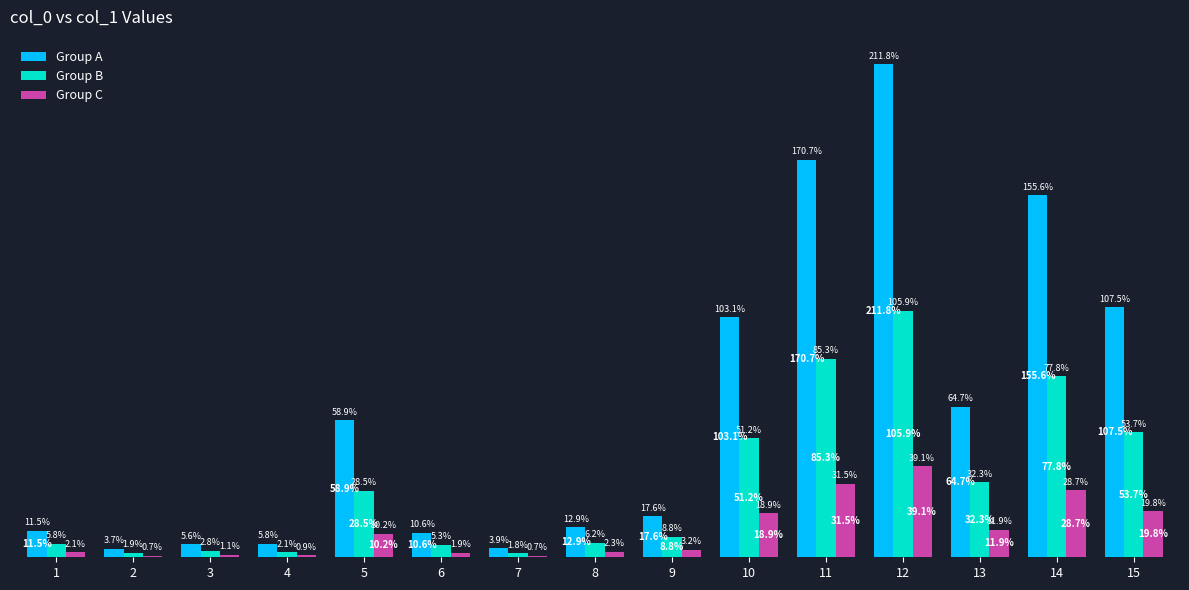

Which series has the largest total across all categories?

Group A